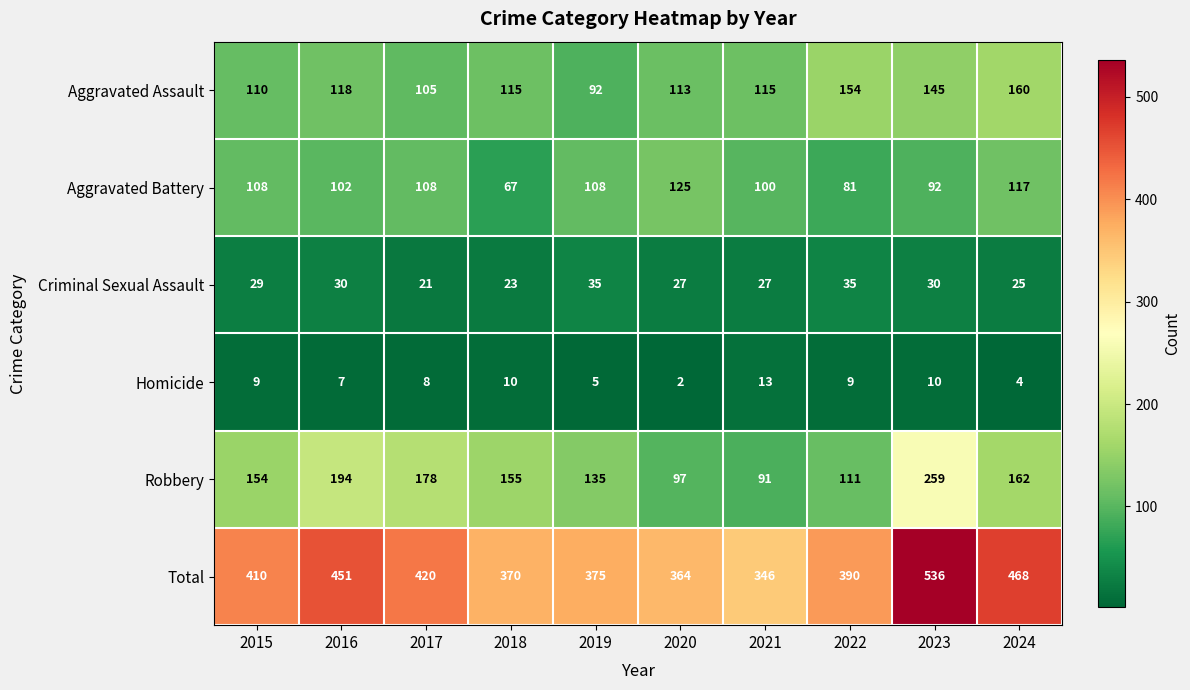

What is the difference between the maximum and minimum values in the Aggravated Assault series?

68